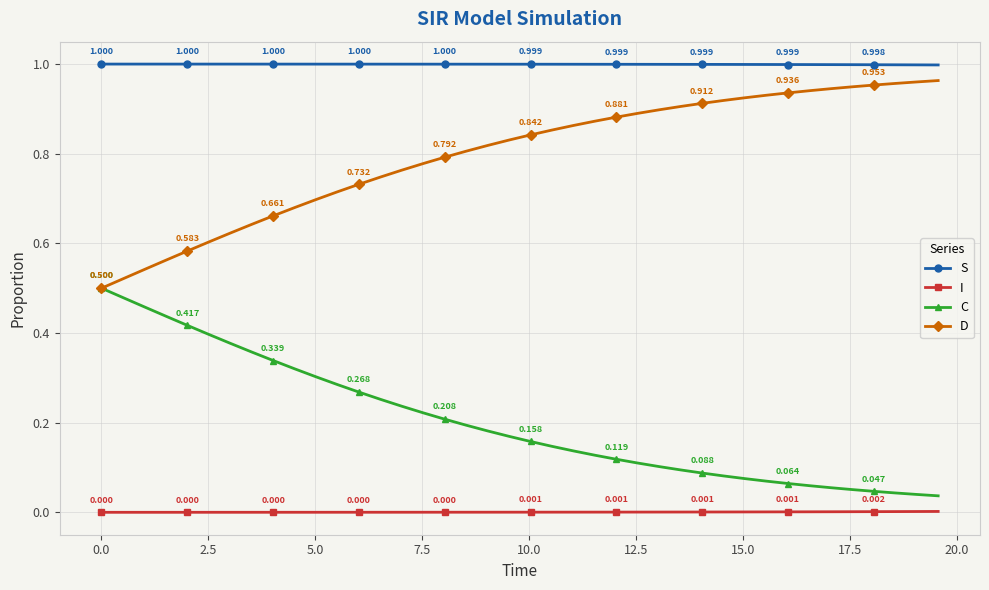

True or false: S and D cross at least once.

False